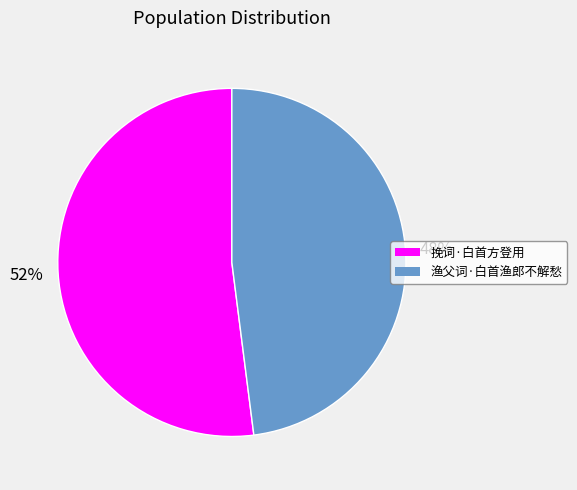

To the nearest percent, what is the difference between the 挽词·白首方登用 and 渔父词·白首渔郎不解愁 slice percentages?

4%